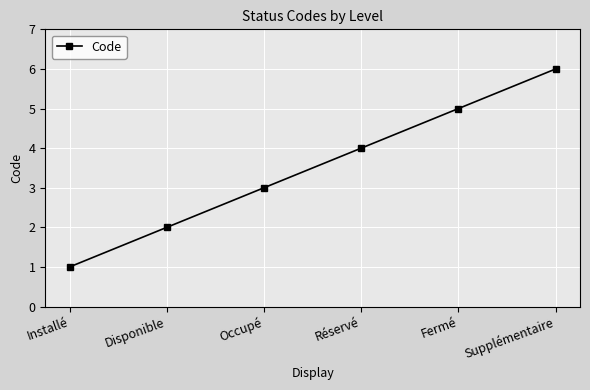

List the labels in order of value, smallest first.

Installé, Disponible, Occupé, Réservé, Fermé, Supplémentaire